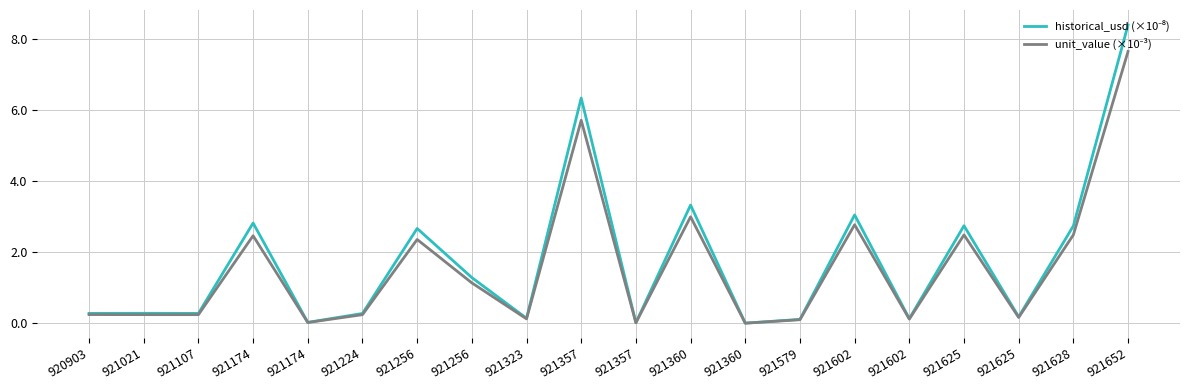

What is the difference between the historical_usd (×10⁻⁸) values at 921174 and 921628?

0.1